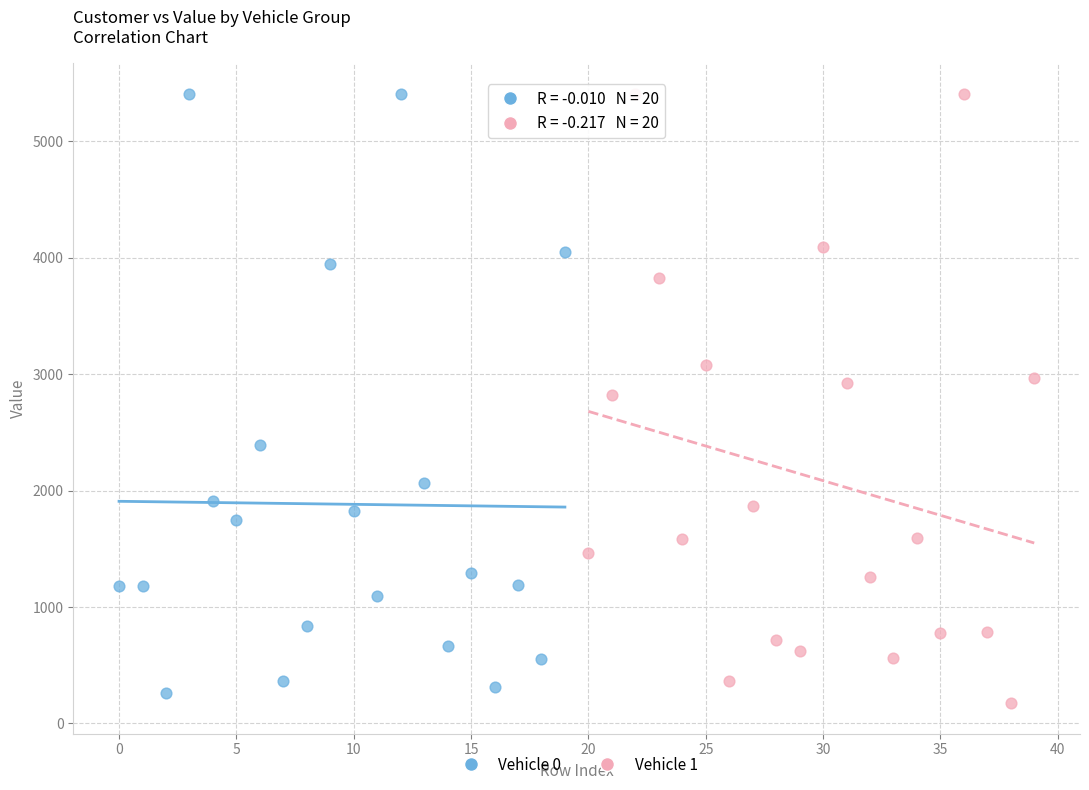

Which series has the largest Y range (max minus min)?

Vehicle 1